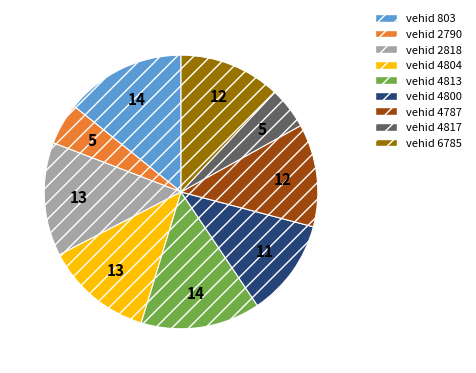

How many slices are in this pie chart?

9